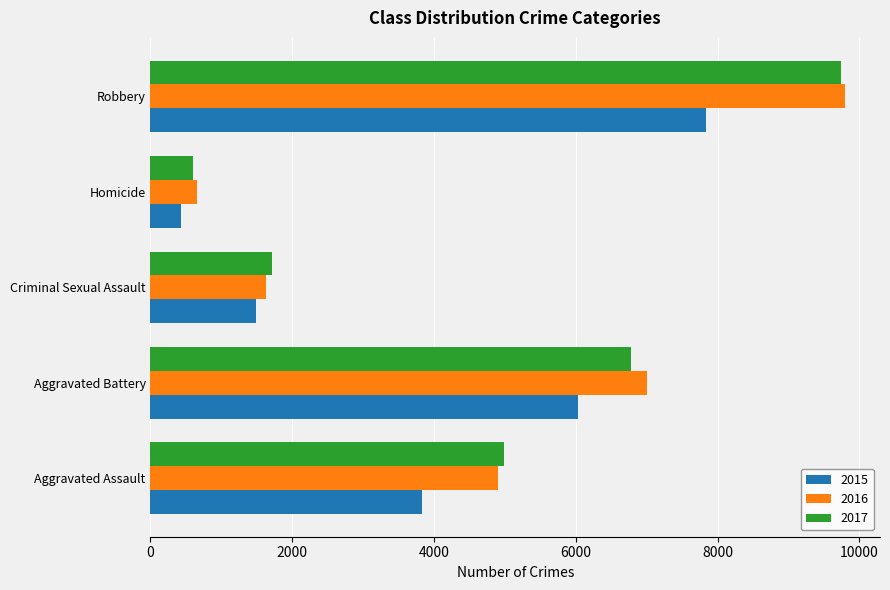

The value of 2015 at Homicide is 741. True or false?

False